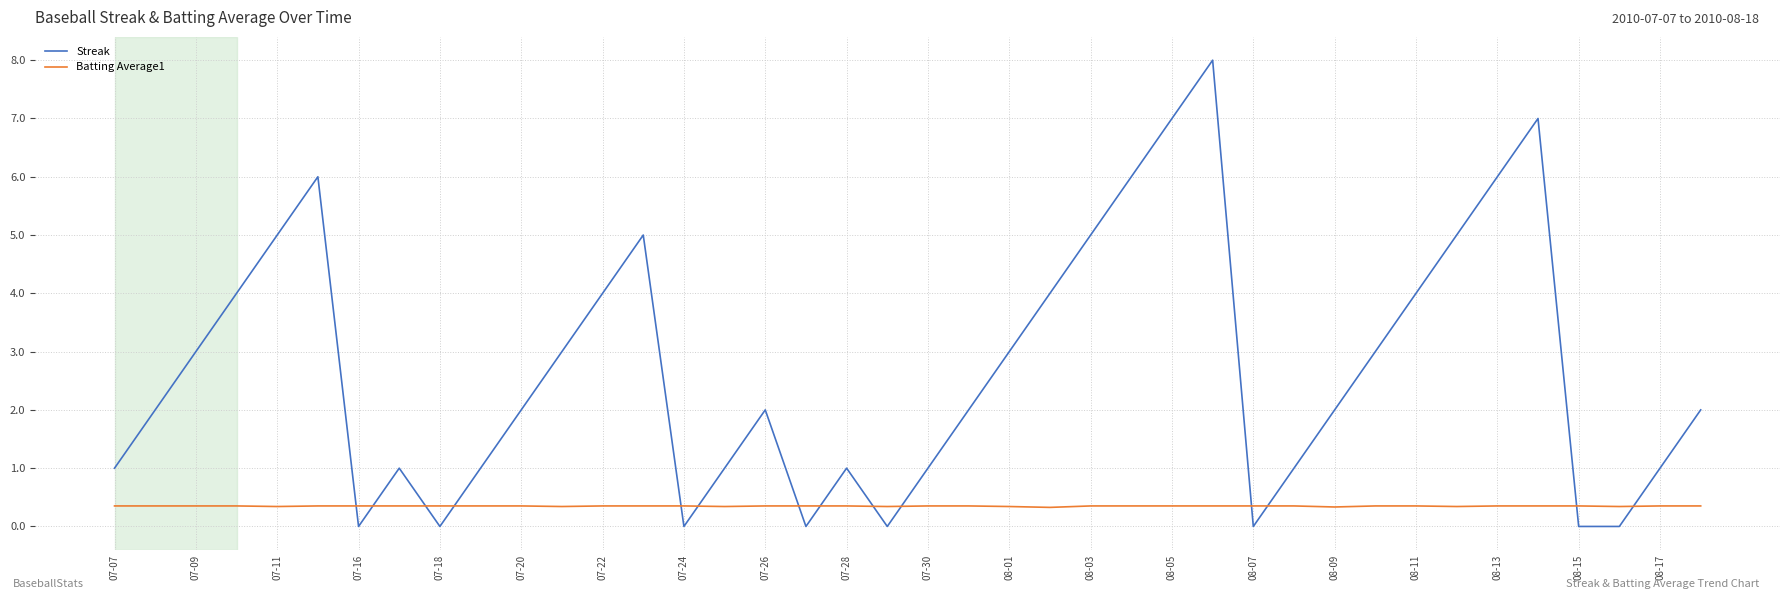

What is the average value of the Streak series?

2.7